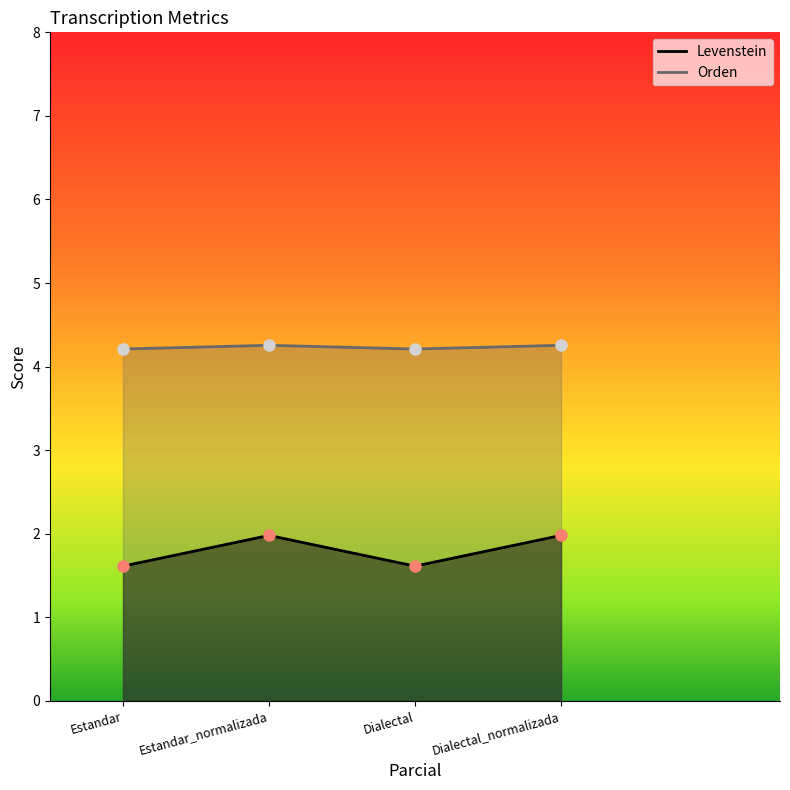

True or false: Levenstein and Orden intersect in this chart.

False